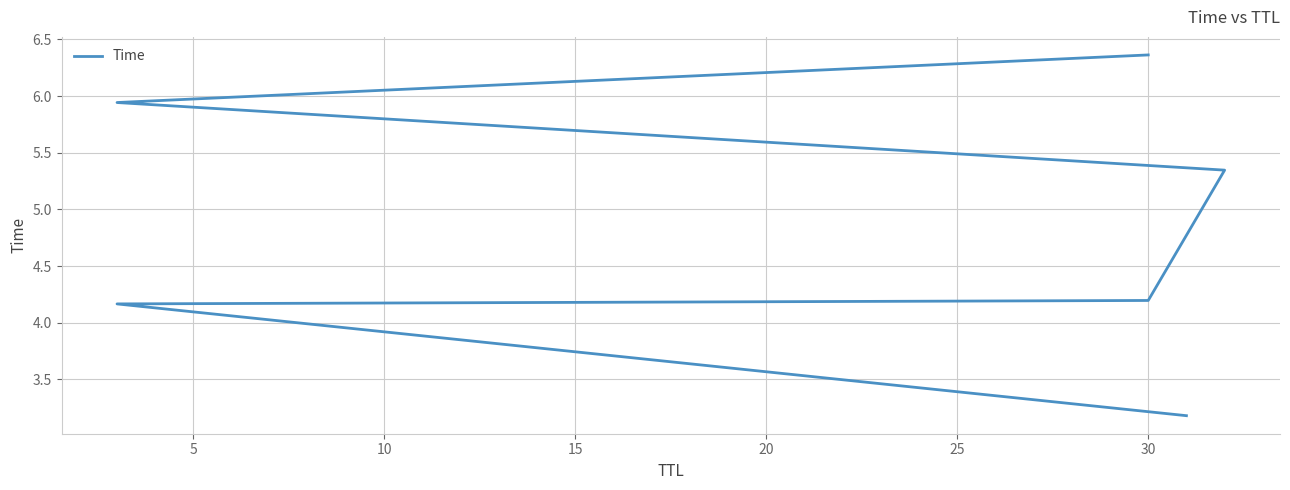

What is the difference between the maximum and minimum values?

3.2